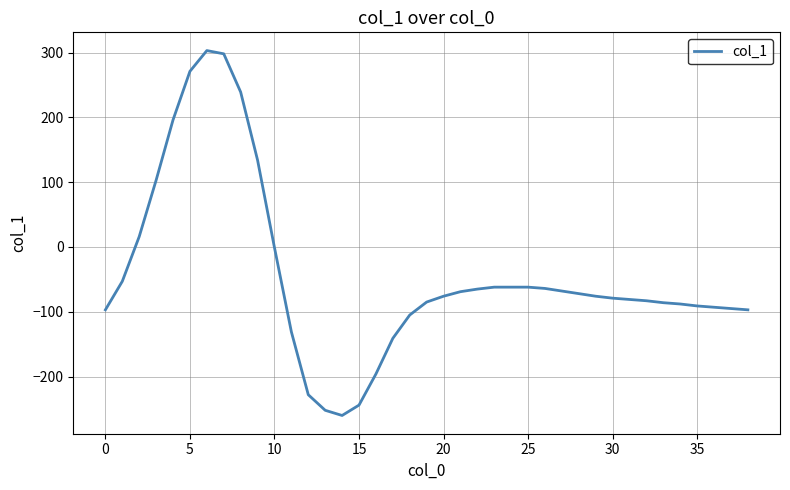

What is the smallest value displayed?

-260